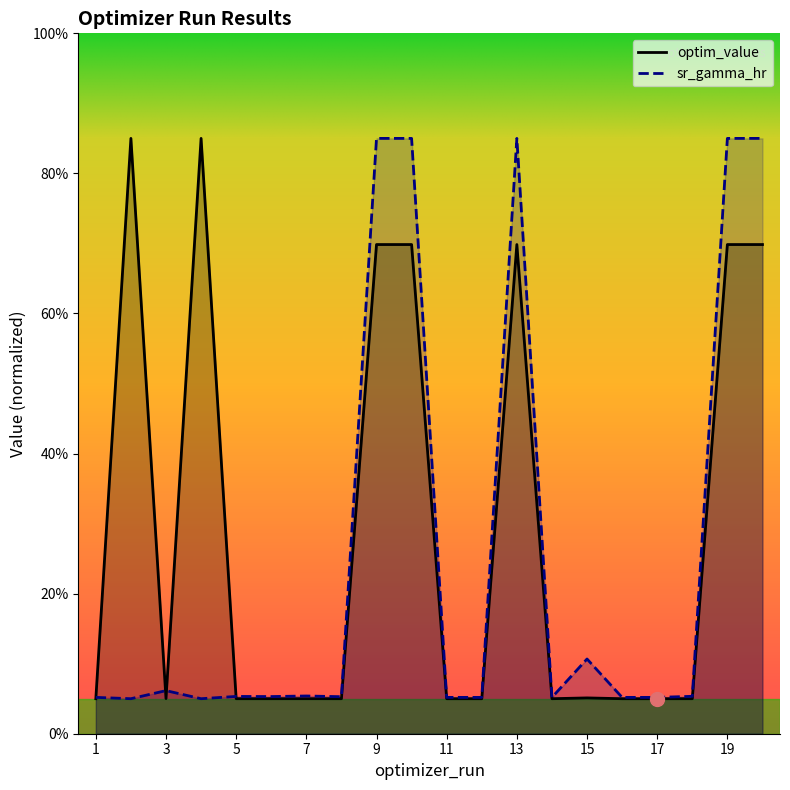

Which series ends up on top after the final intersection of optim_value and sr_gamma_hr?

sr_gamma_hr